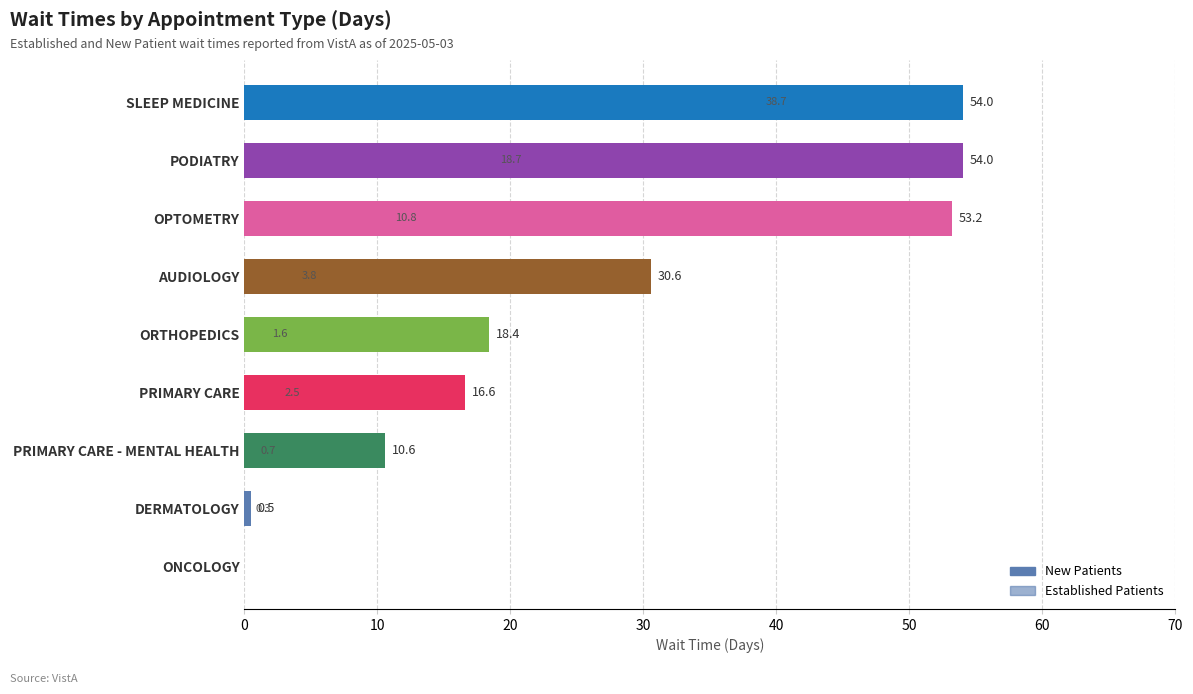

What is the value of the EstablishedPatients bar at the 7th from the left?

0.7